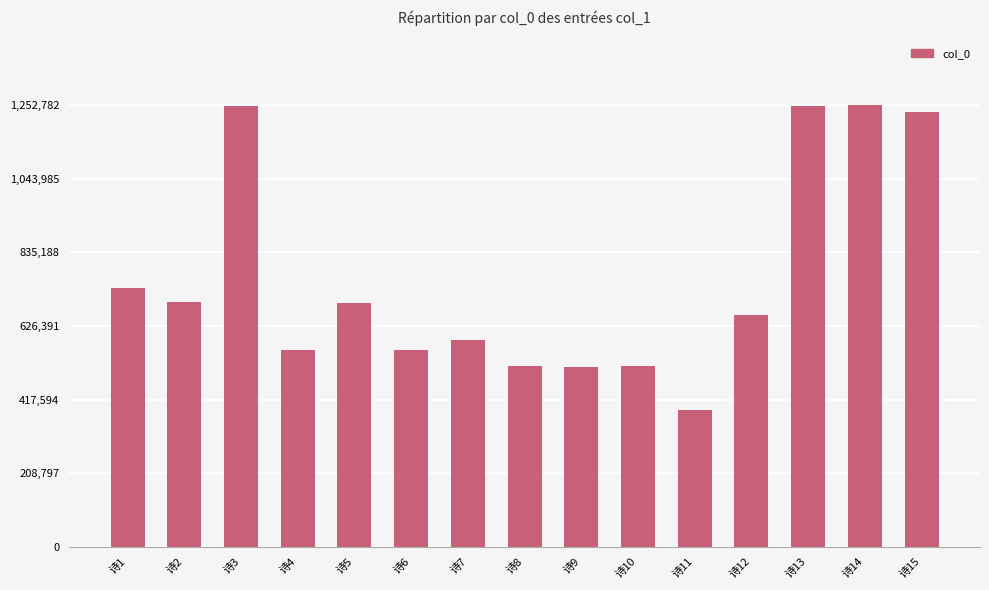

The chart shows a value of 694534 at 诗2. True or false?

True